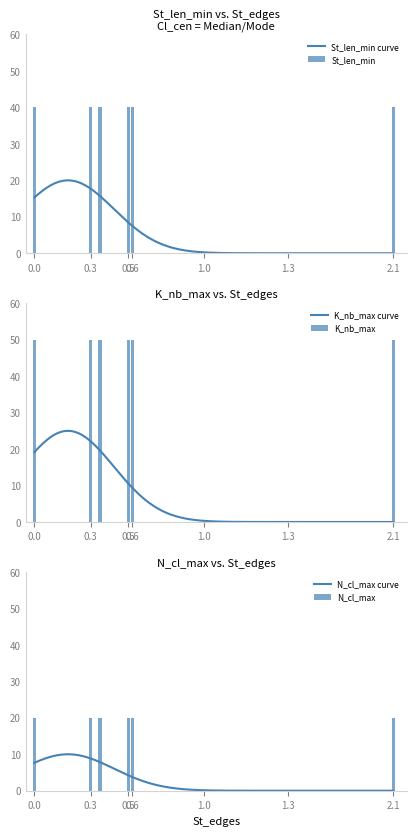

How many groups of bars are there?

6